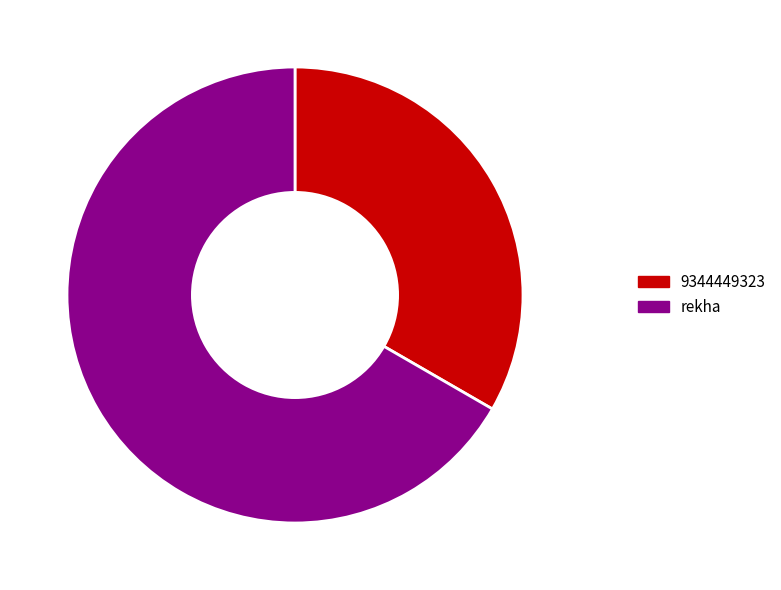

What is the largest slice in the pie chart?

rekha